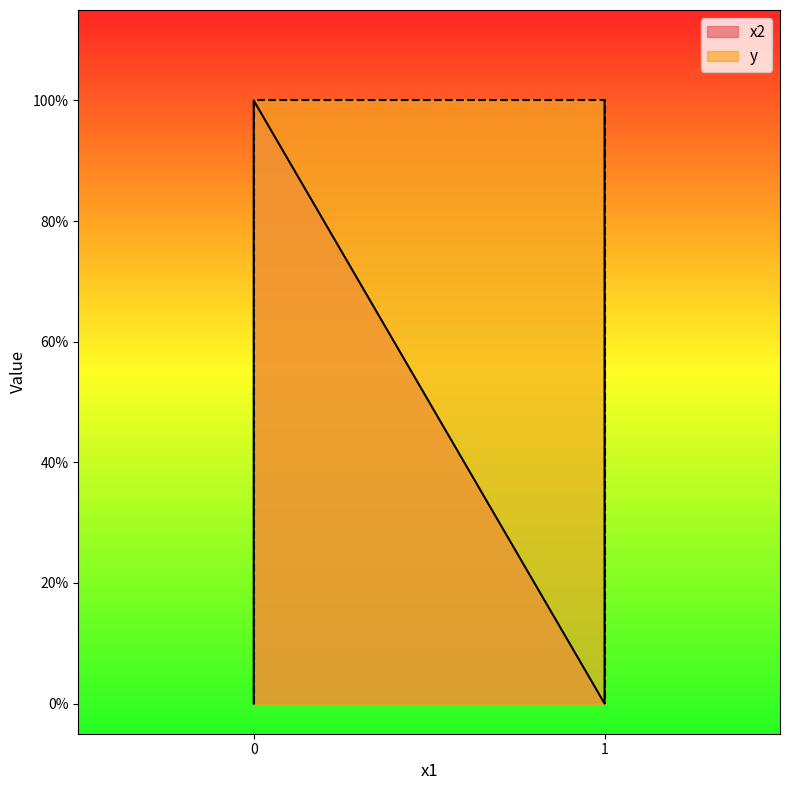

Which category has the highest value in the y series?

1